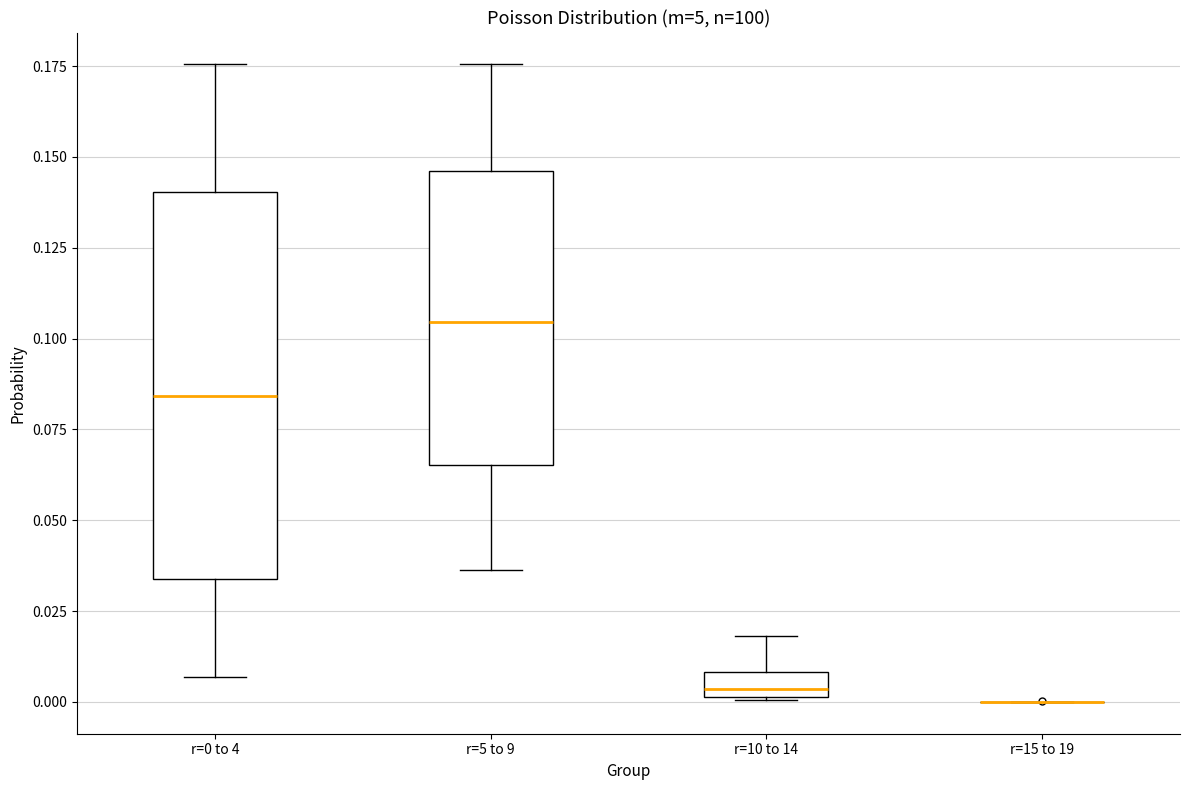

Where is the upper edge of the box for r=5 to 9 on the y-axis? The values are not printed on the chart, so give them approximately, as read against the axis.

0.145